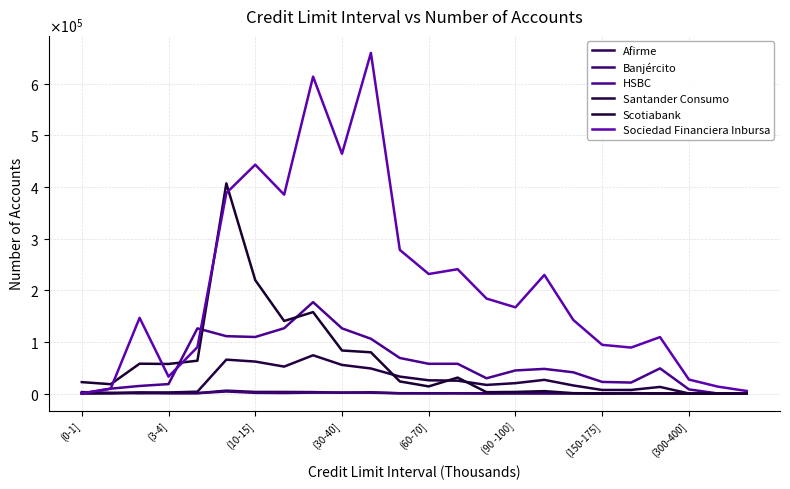

What is the greatest value displayed?

659228